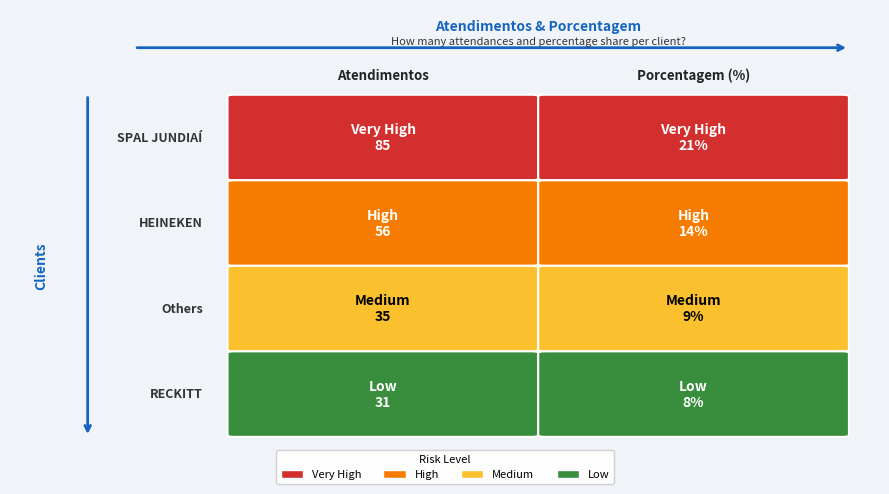

Reading left to right, list all the values displayed in this chart.

SPAL JUNDIAÍ: atendimentos=85	porcentagem=21
HEINEKEN: atendimentos=56	porcentagem=14
Others: atendimentos=35	porcentagem=9
RECKITT: atendimentos=31	porcentagem=8